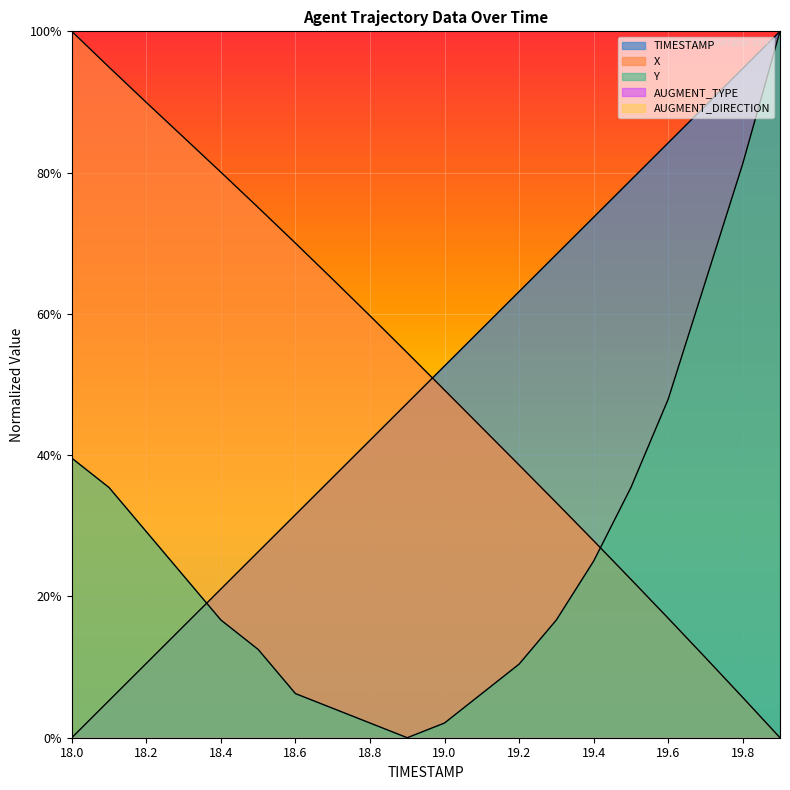

Does the chart display data point markers on the line(s)?

No